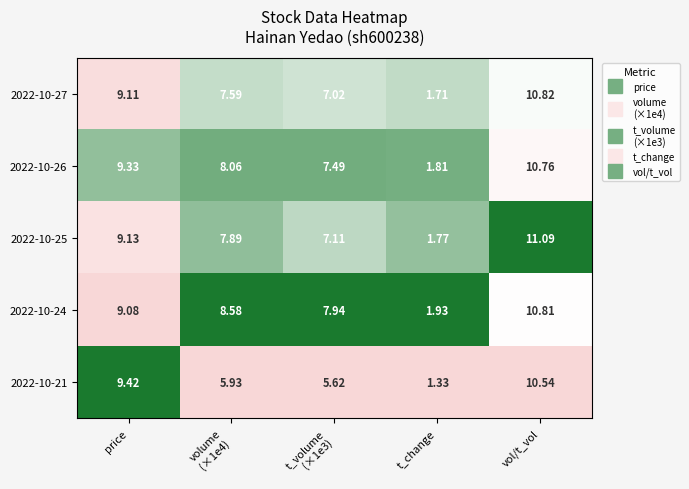

At which category is the sum across all series the highest?

vol/t_vol